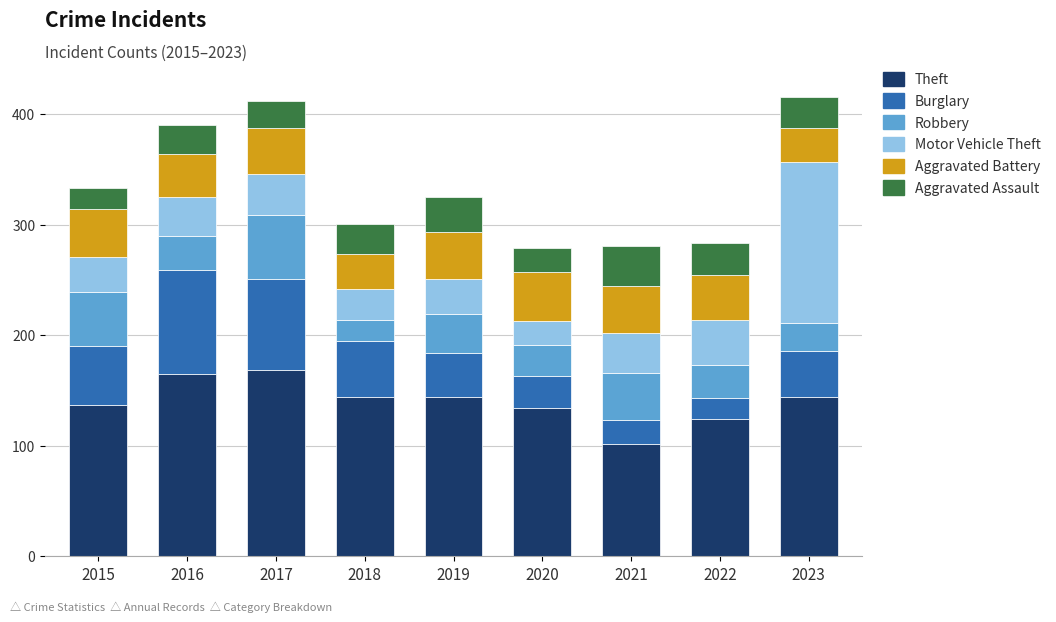

What is the highest value of the Theft series?

169